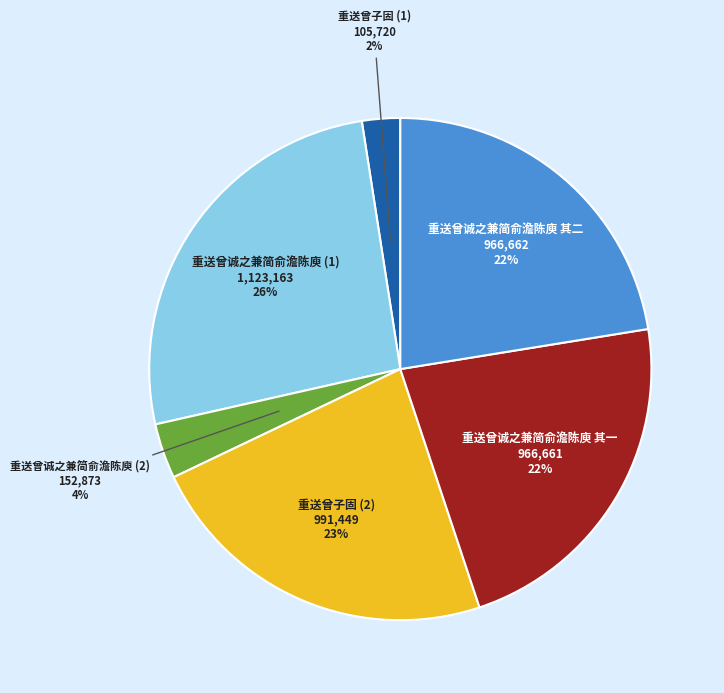

To the nearest percent, what is the difference between the largest and smallest slice percentages?

24%